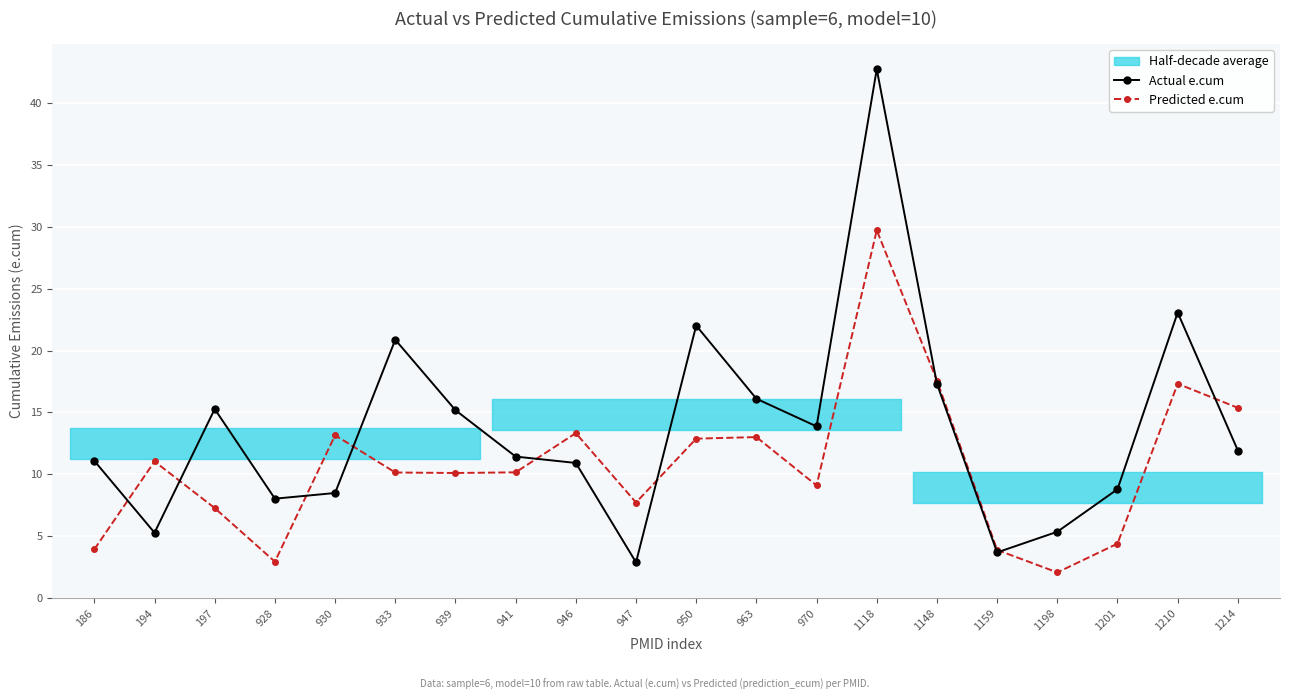

Is the value of Predicted e.cum at 194 greater than the value of Actual e.cum at 1210?

No